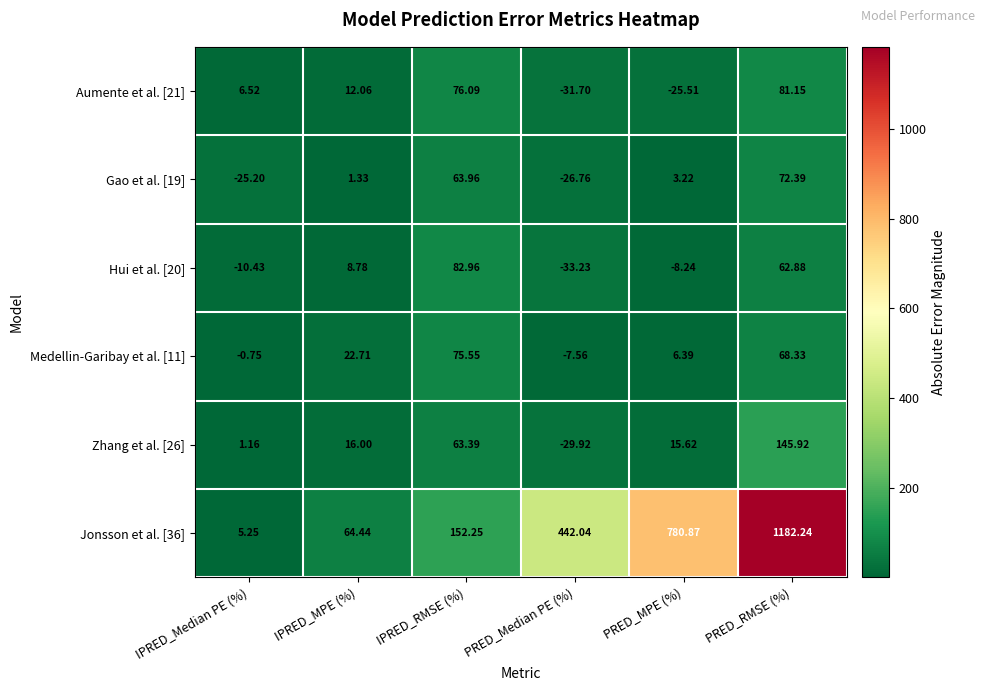

At which label is Gao et al. [19] closest to 22?

PRED_MPE (%)